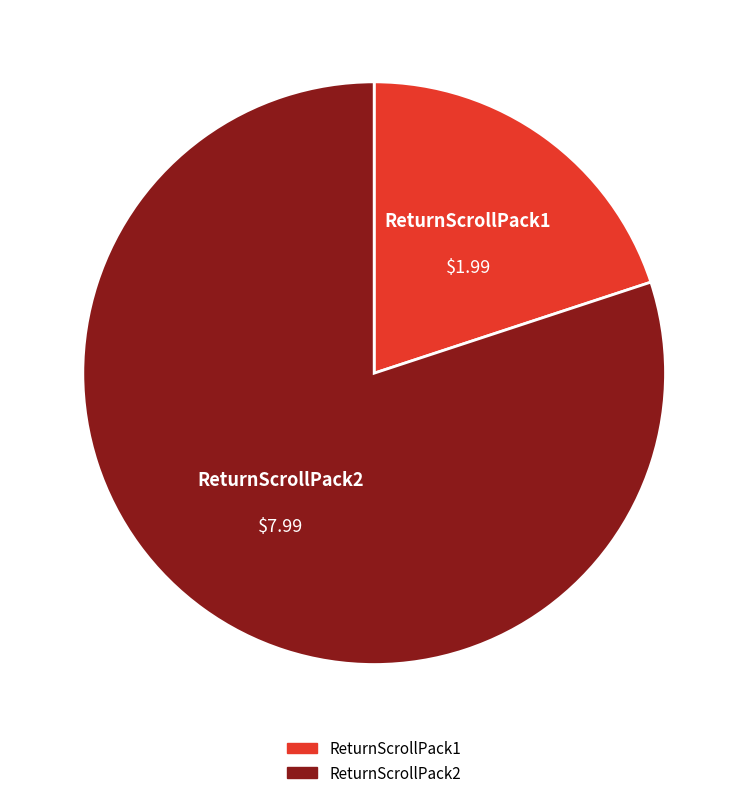

Count the number of slices in the pie.

2